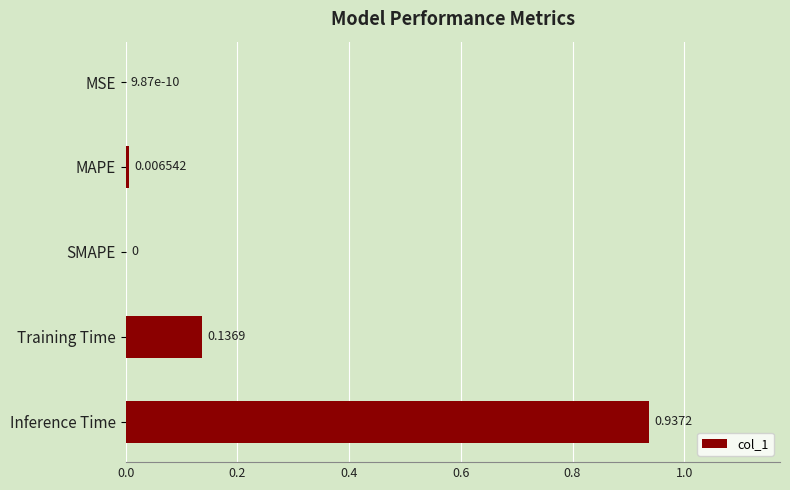

What is the change in value from MAPE to Training Time?

+0.1